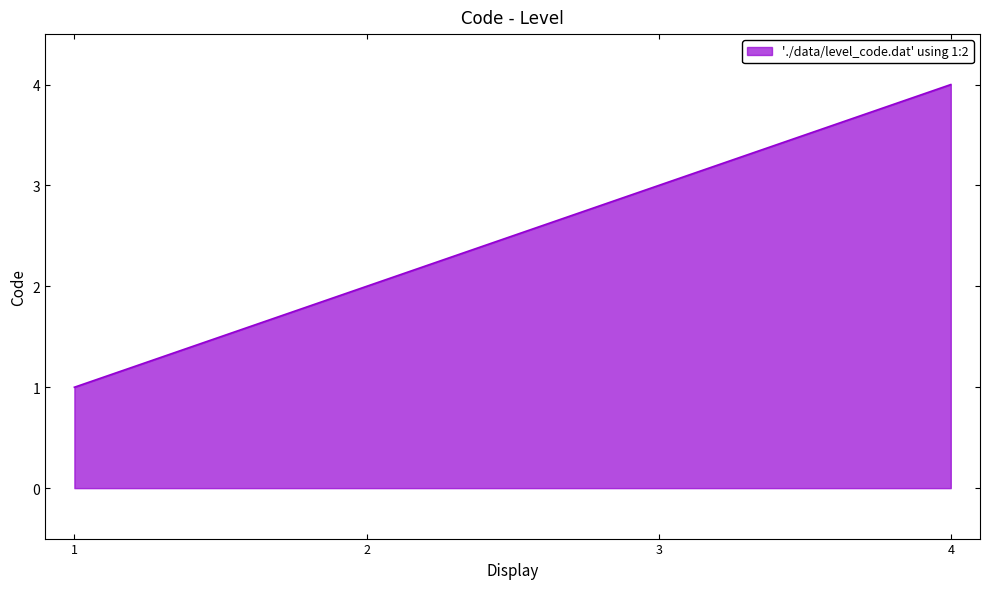

What is the ratio of the value at 1 to the value at 2?

0.5